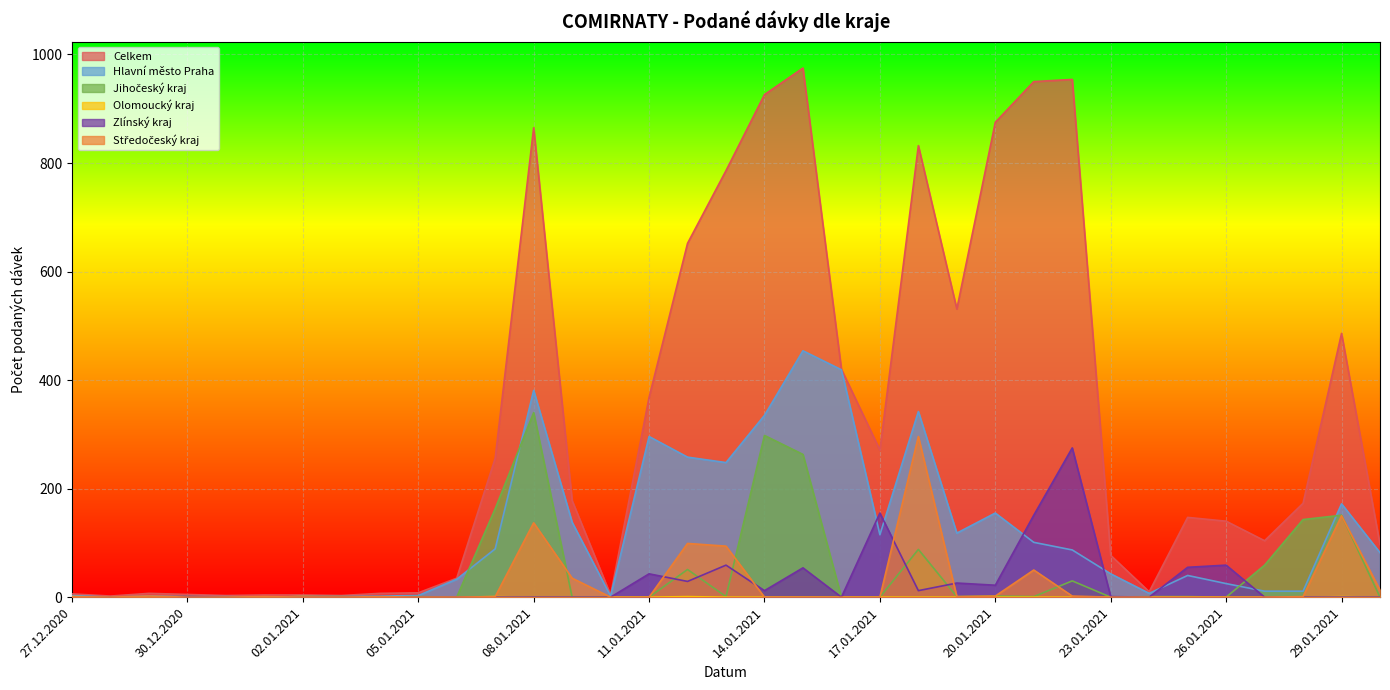

How many lines are shown in the chart?

6